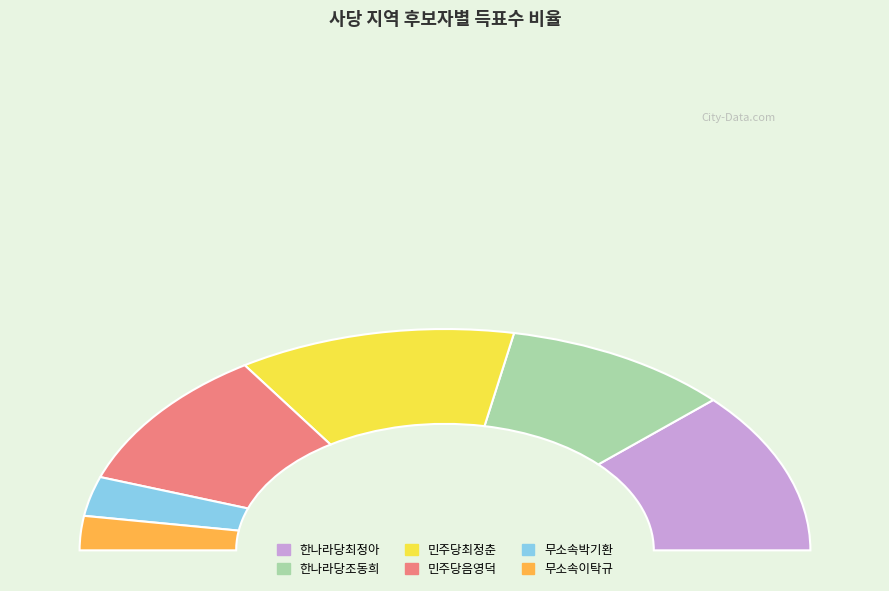

Is 무소속박기환 the majority of the pie?

No